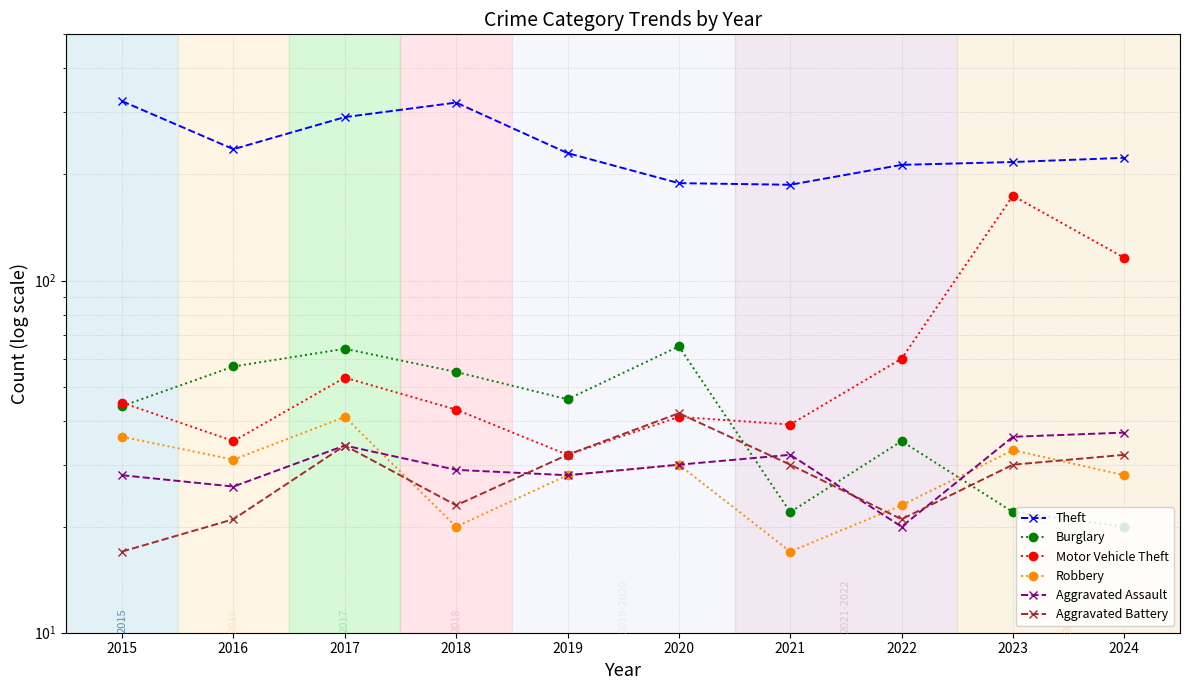

What is the maximum value shown in the chart?

323